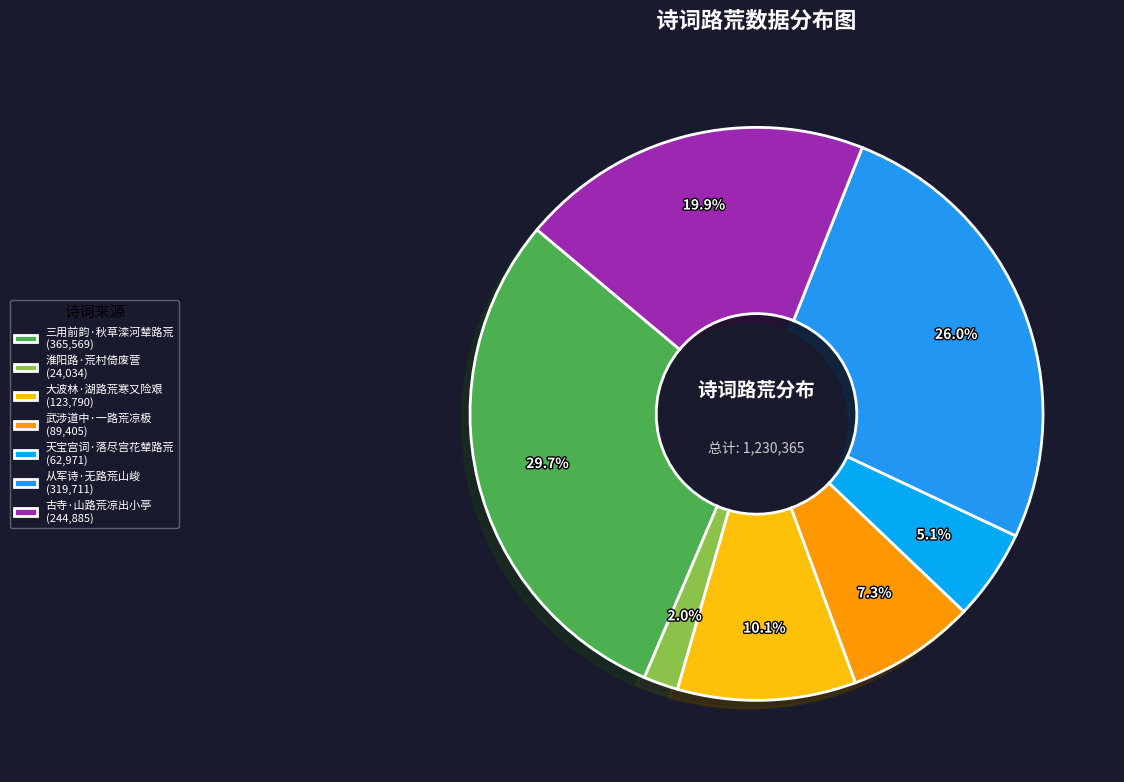

The 武涉道中·一路荒凉极 slice represents 1% of the pie. True or false?

False